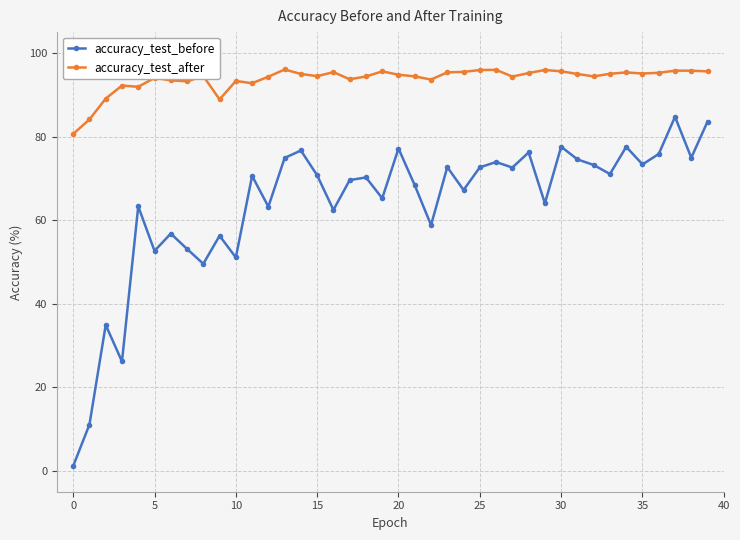

Does the chart display data point markers on the line(s)?

Yes